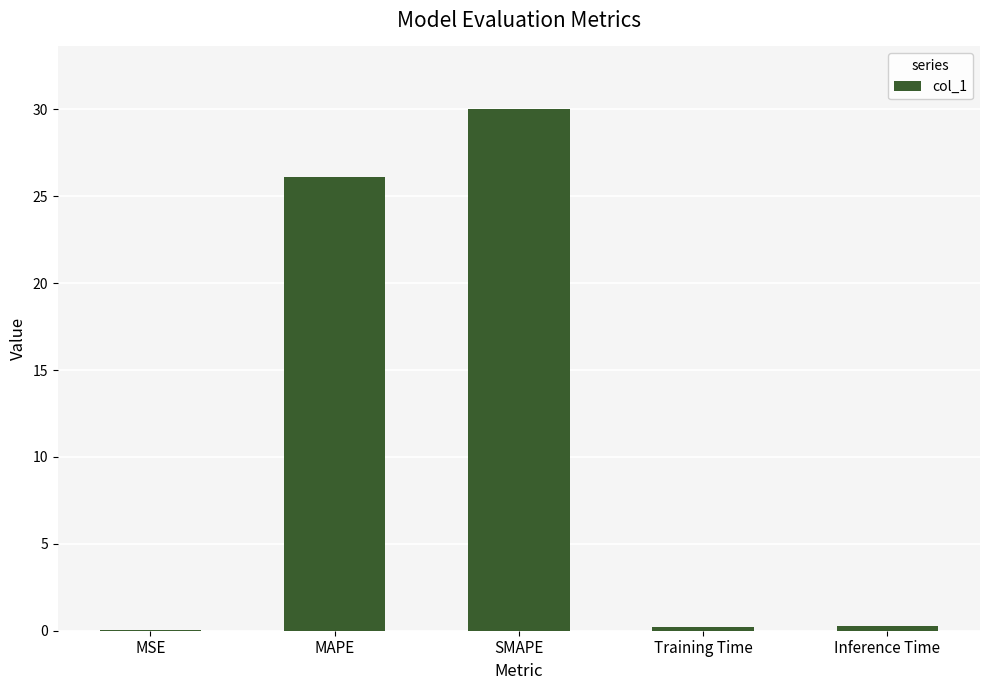

At which category does the chart reach its peak across all series?

SMAPE